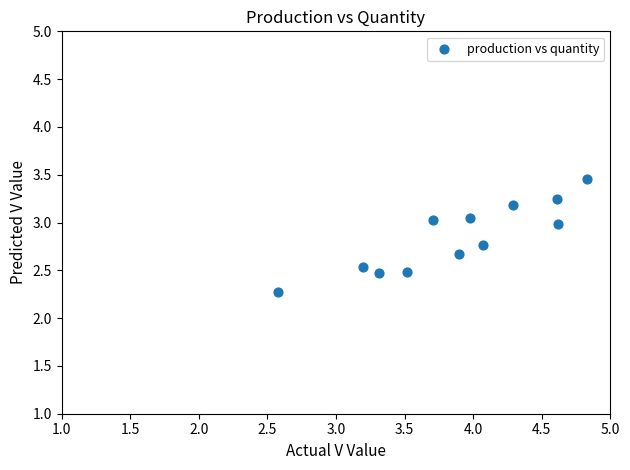

What is the range of X values (max minus min)?

2.2